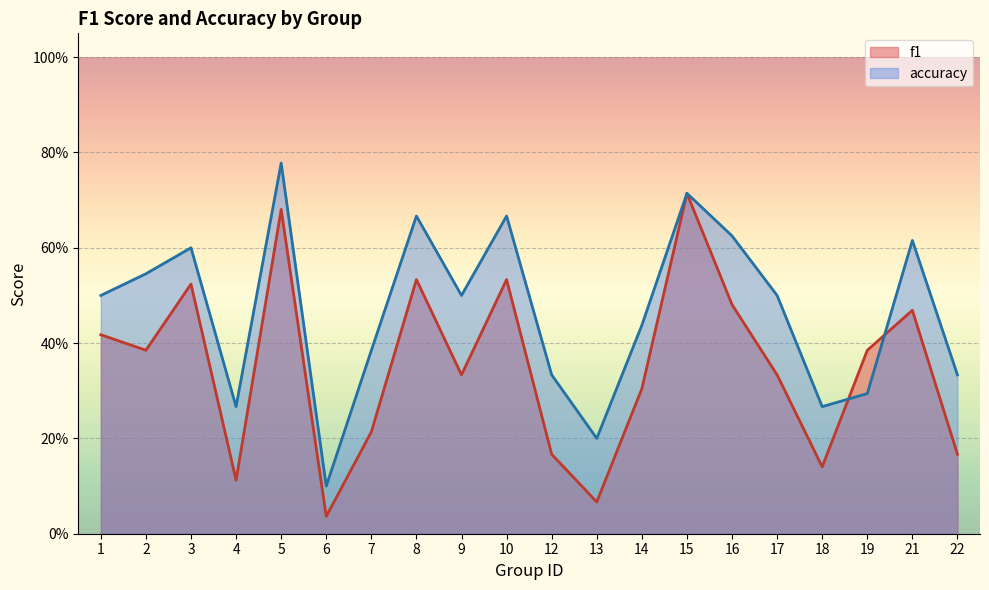

Which category has the highest value in the accuracy series?

5